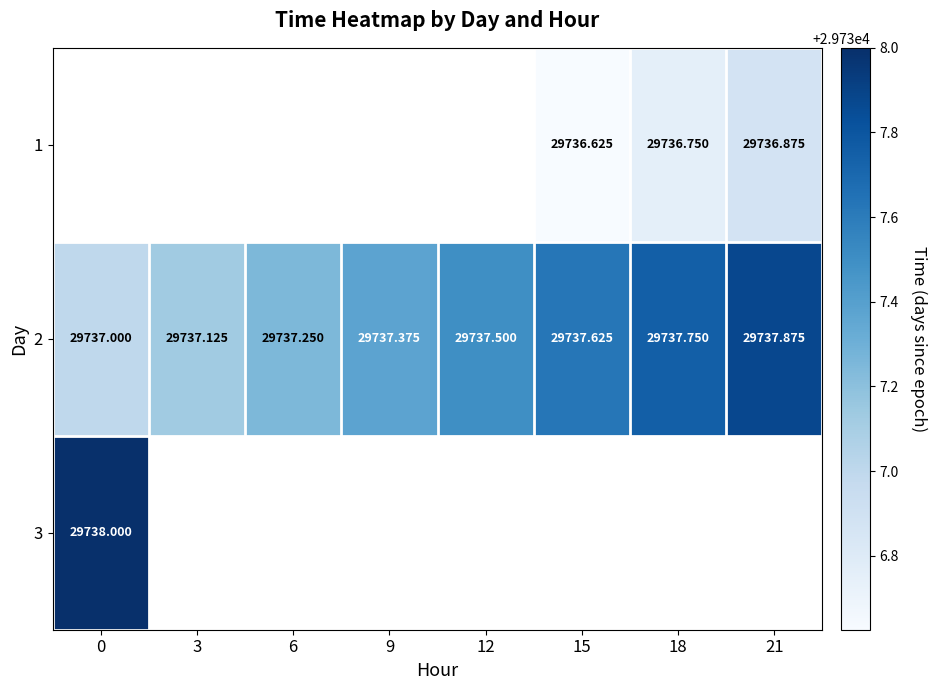

What is the average value of the 2 series?

29737.4